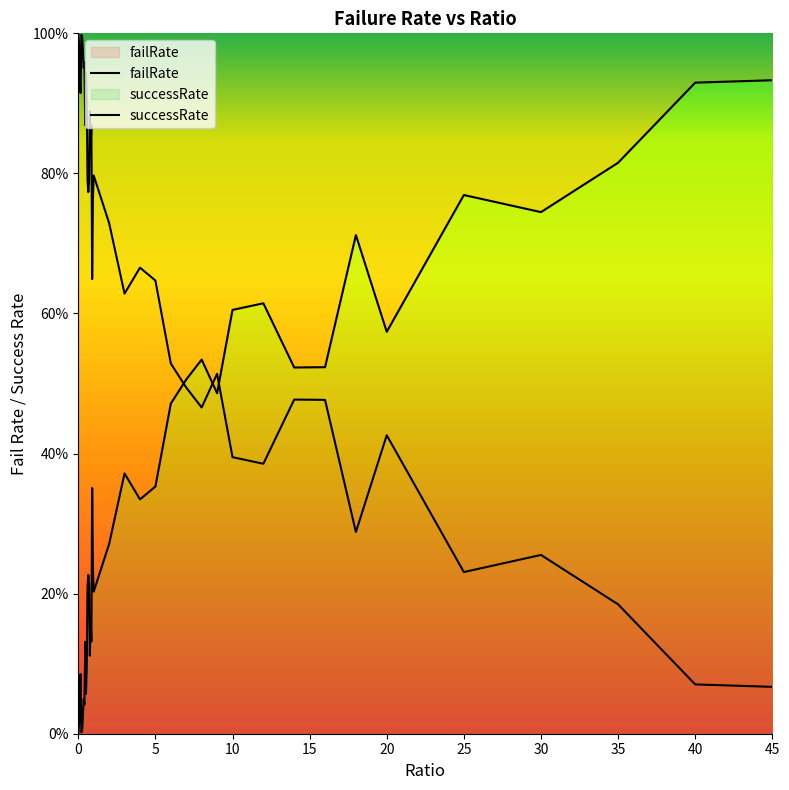

What is the difference between the maximum and minimum values?

93.3